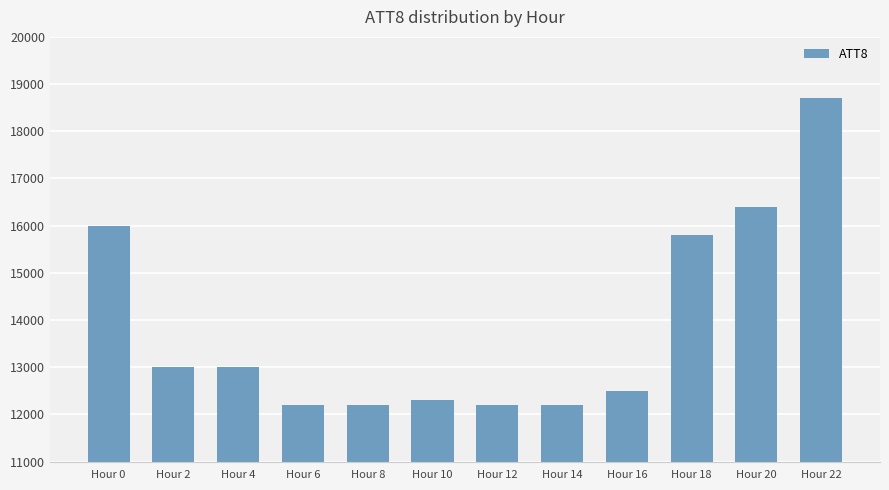

Reading left to right, what are all the values shown in this chart?

Hour 0=16000	Hour 2=13000	Hour 4=13000	Hour 6=12200	Hour 8=12200	Hour 10=12300	Hour 12=12200	Hour 14=12200	Hour 16=12500	Hour 18=15800	Hour 20=16400	Hour 22=18700